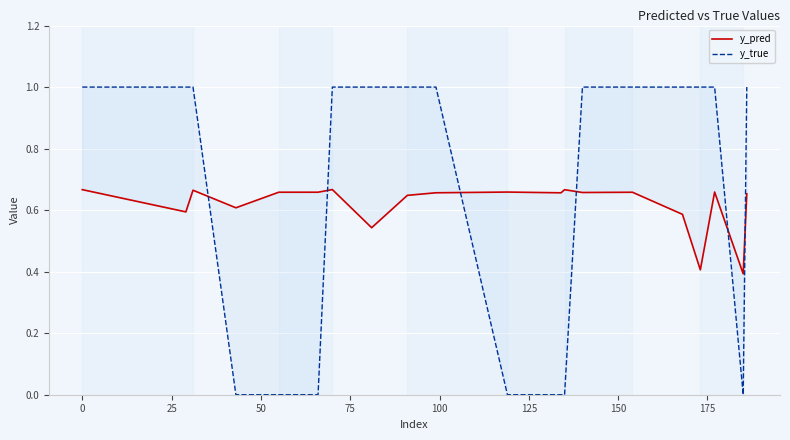

How many data points in y_true are less than 1?

7